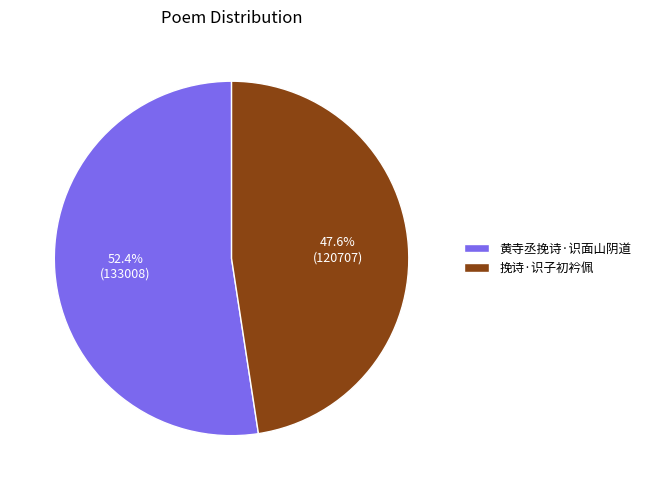

Is 挽诗·识子初衿佩 the majority of the pie?

No